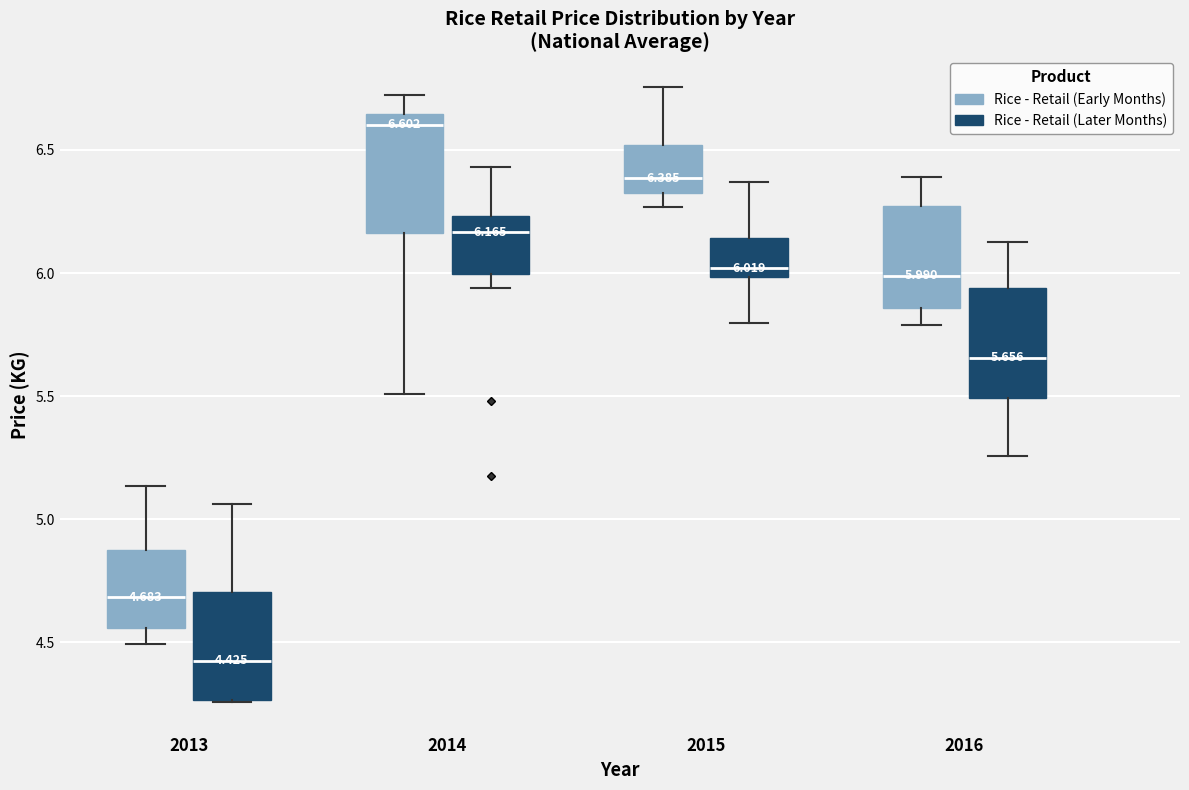

Which box has the highest median line?

2014 (Rice - Retail (Early Months))